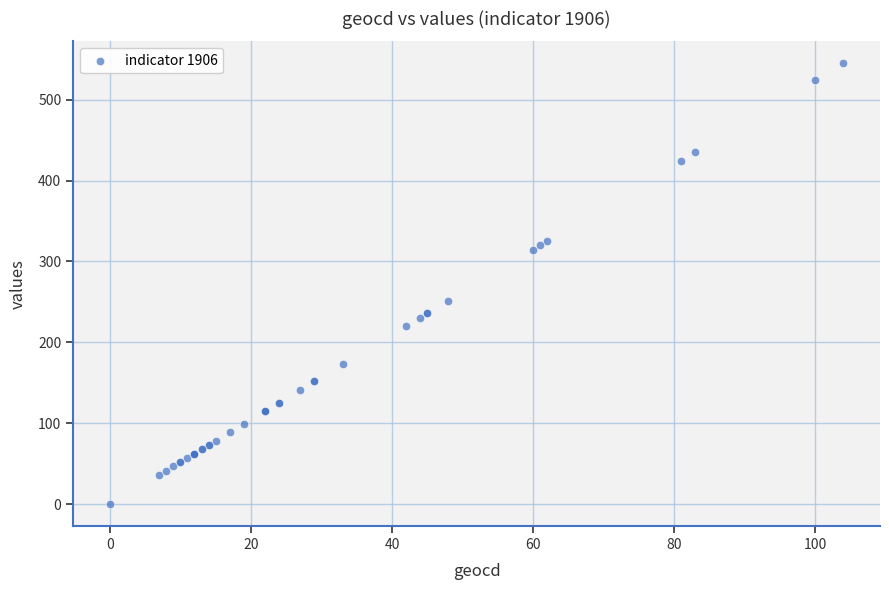

What Y value in the scatter plot is closest to 272?

251